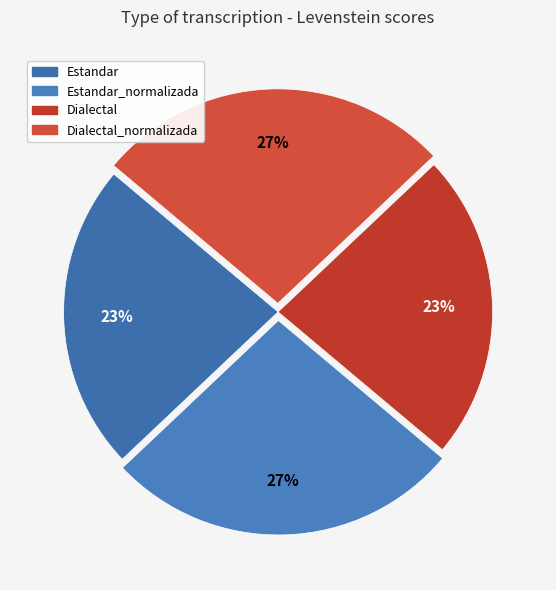

Rank the categories by value from lowest to highest.

Estandar, Dialectal, Estandar_normalizada, Dialectal_normalizada